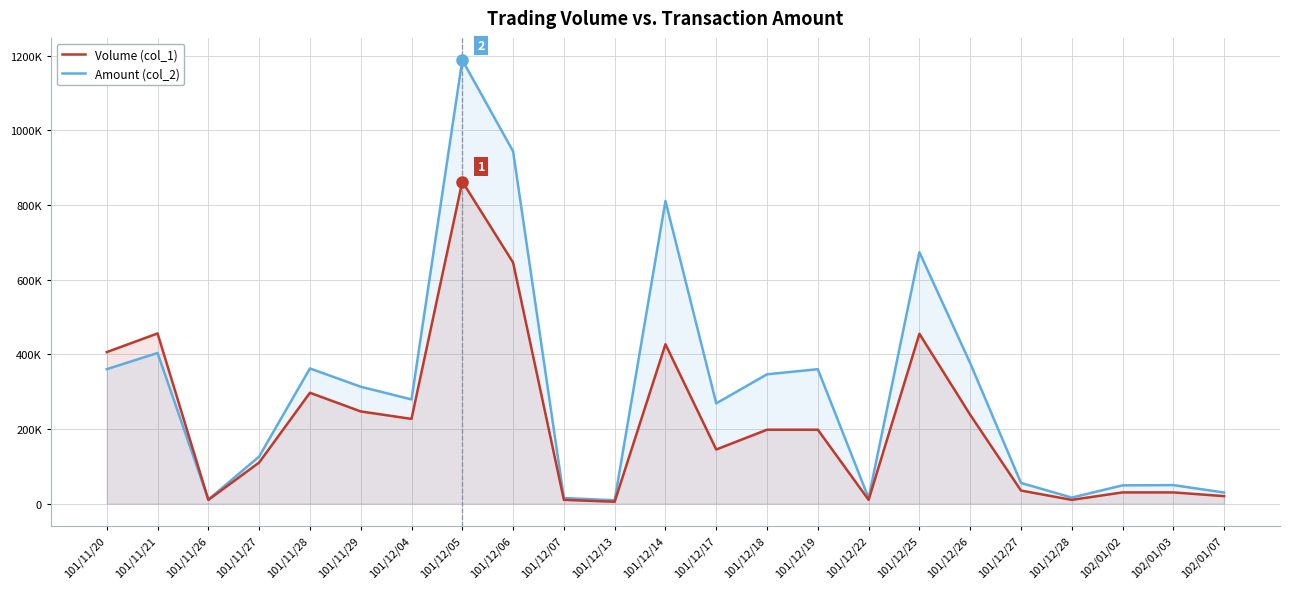

At 101/12/27, list the series in order from largest to smallest.

Amount (col_2), Volume (col_1)